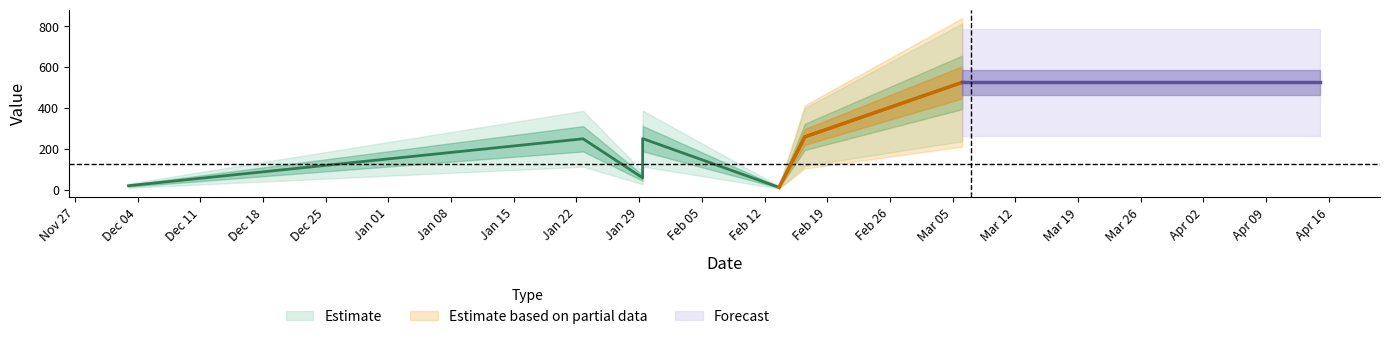

Which label corresponds to the largest value in the chart?

2019-03-06 01:44:06